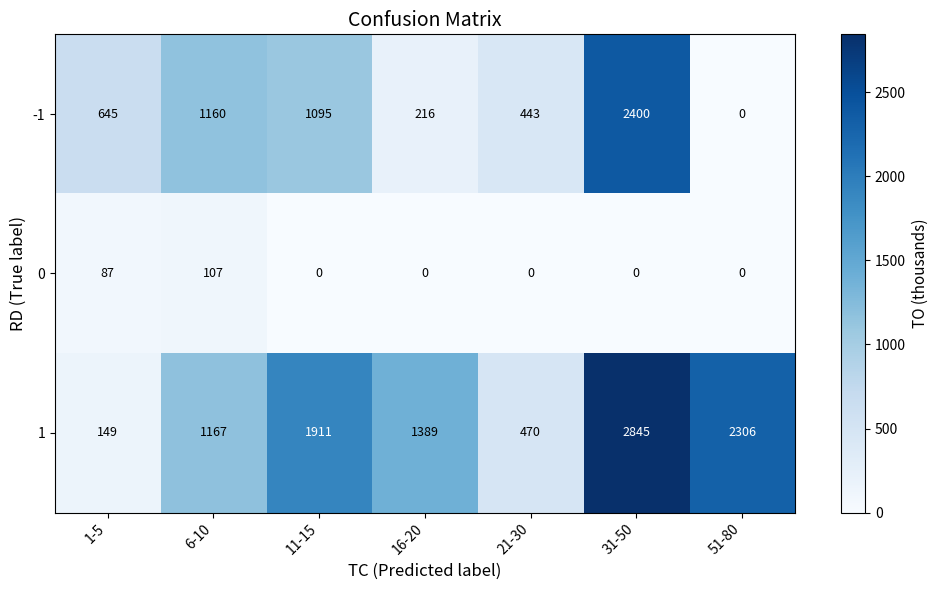

What is the total value across all series at 11-15?

3006